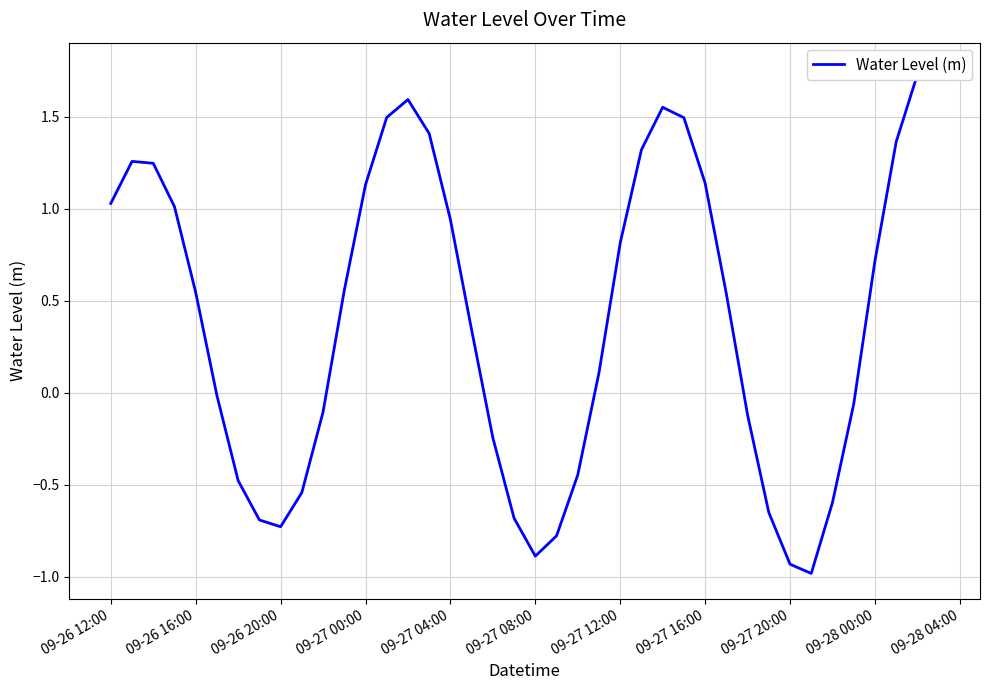

Does the chart display data point markers on the line(s)?

No